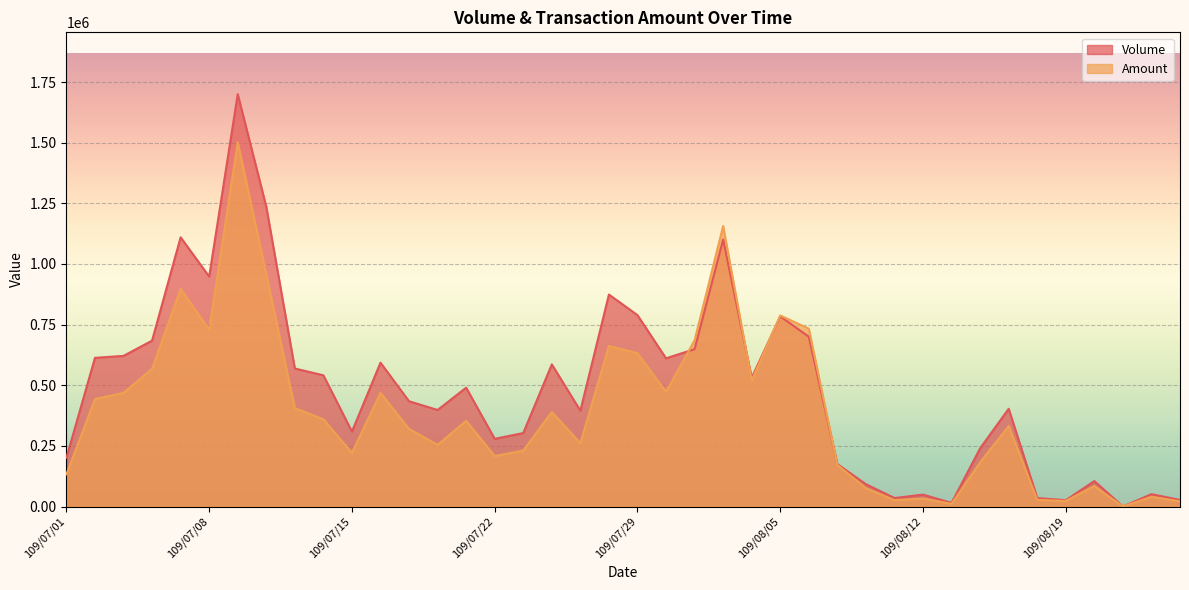

What is the approximate value of Amount at 109/08/18?

27650